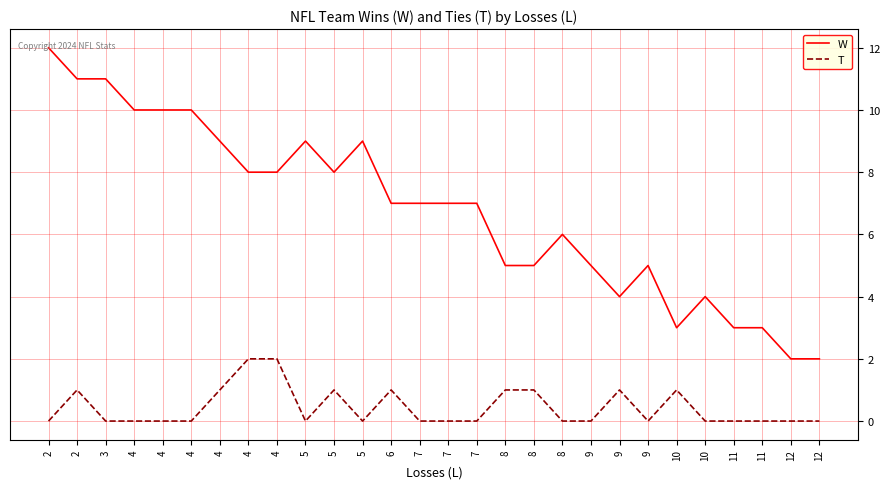

At which category does the chart reach its peak across all series?

2